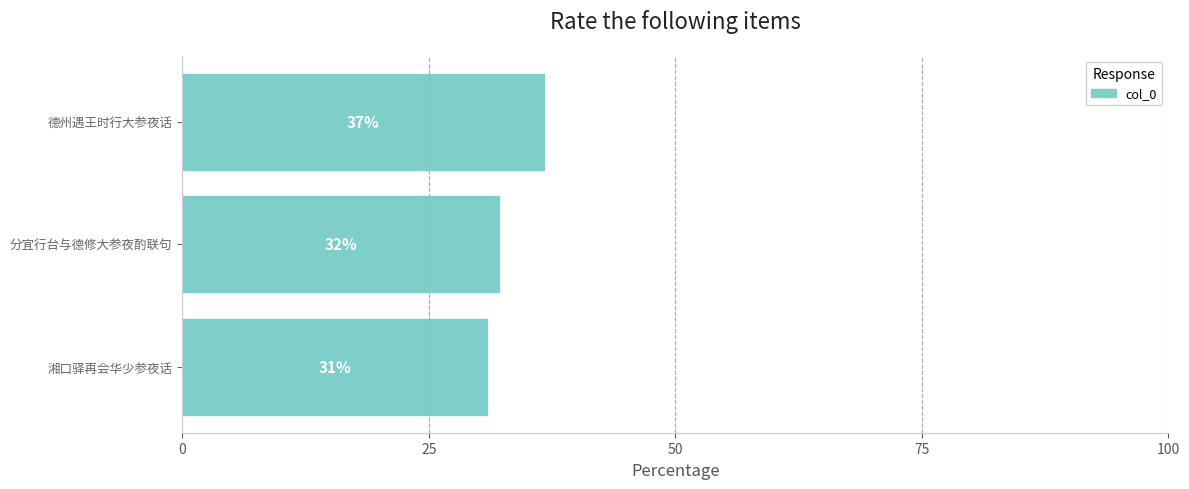

Are the bars horizontal?

Yes